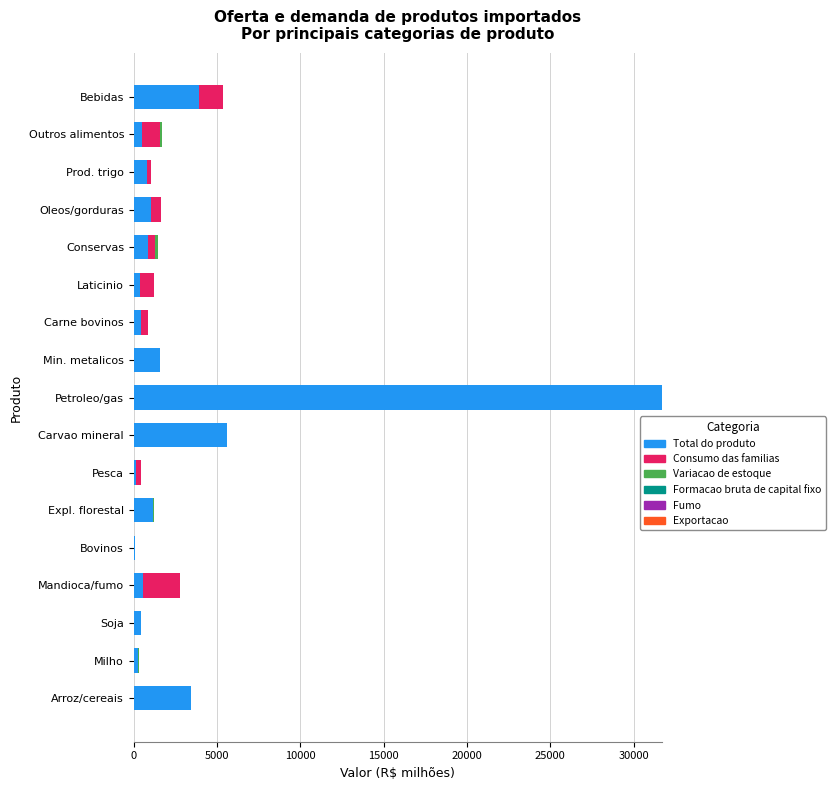

What is the total value across all series at Bebidas?

5380.3